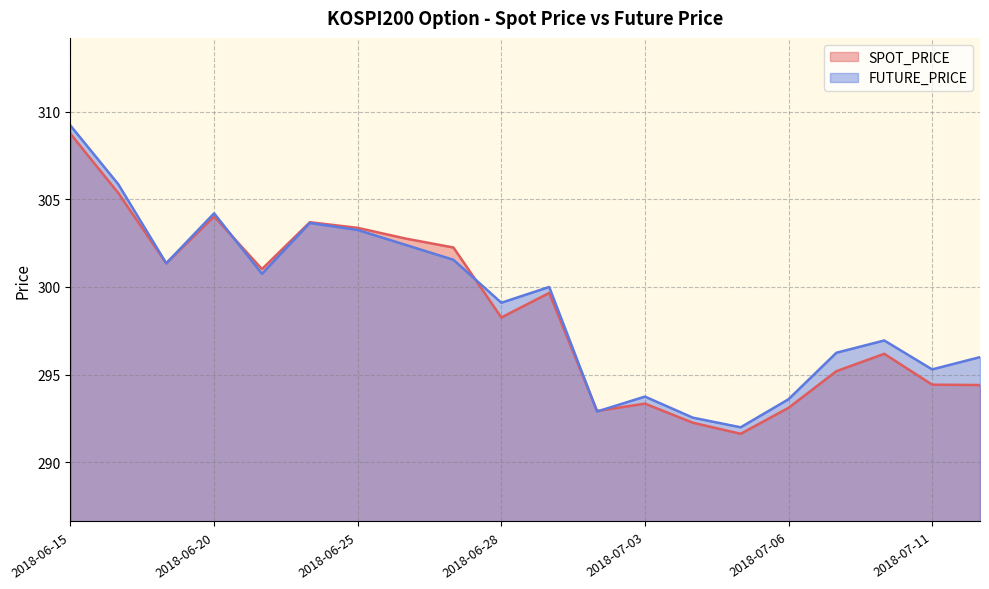

At which label is SPOT_PRICE closest to 300?

2018-06-29